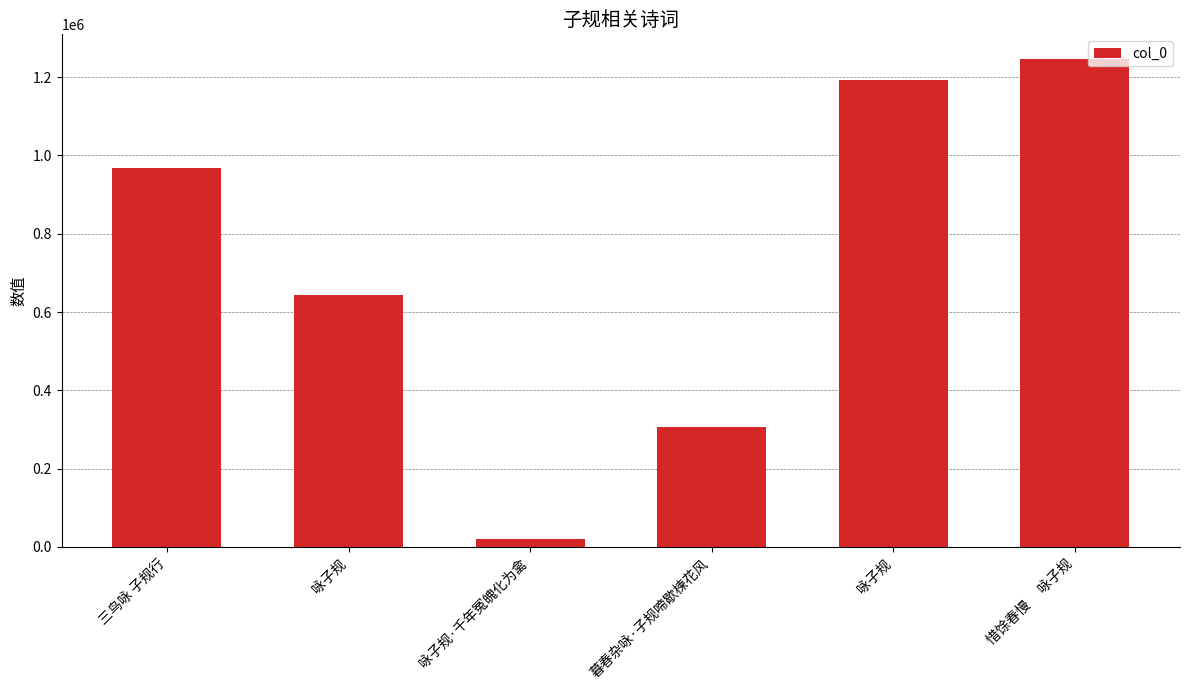

Does the chart contain any negative values?

No